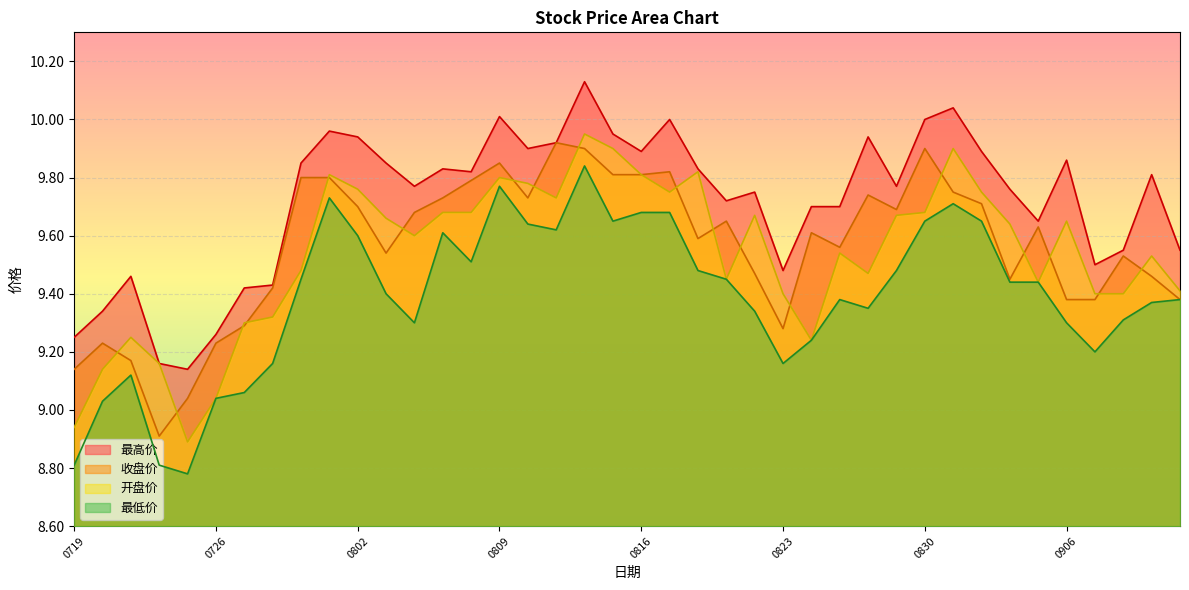

True or false: 最高价 and 最低价 cross at least once.

False